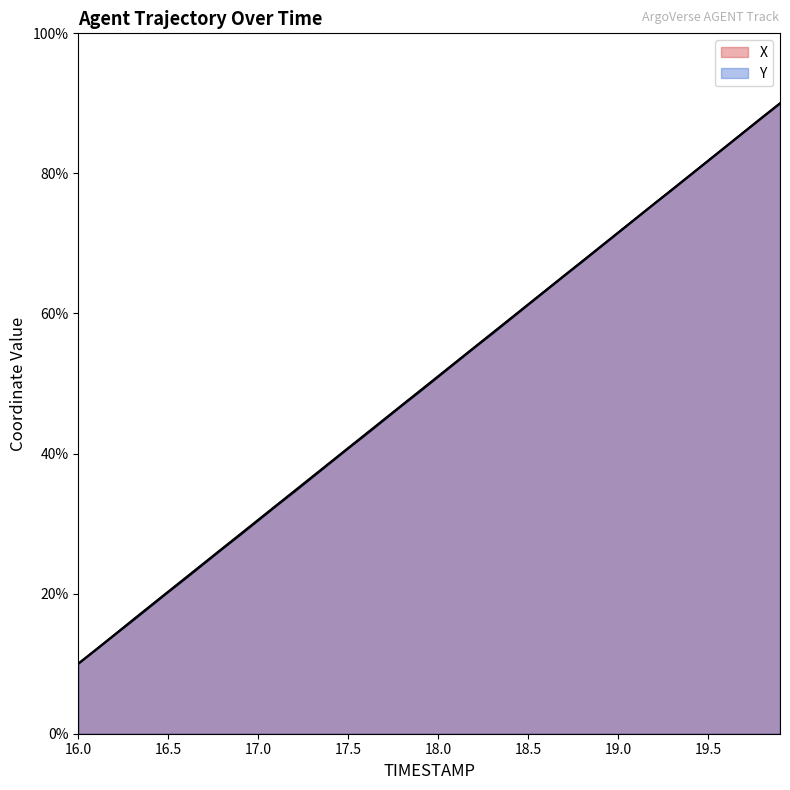

How many lines are shown in the chart?

2